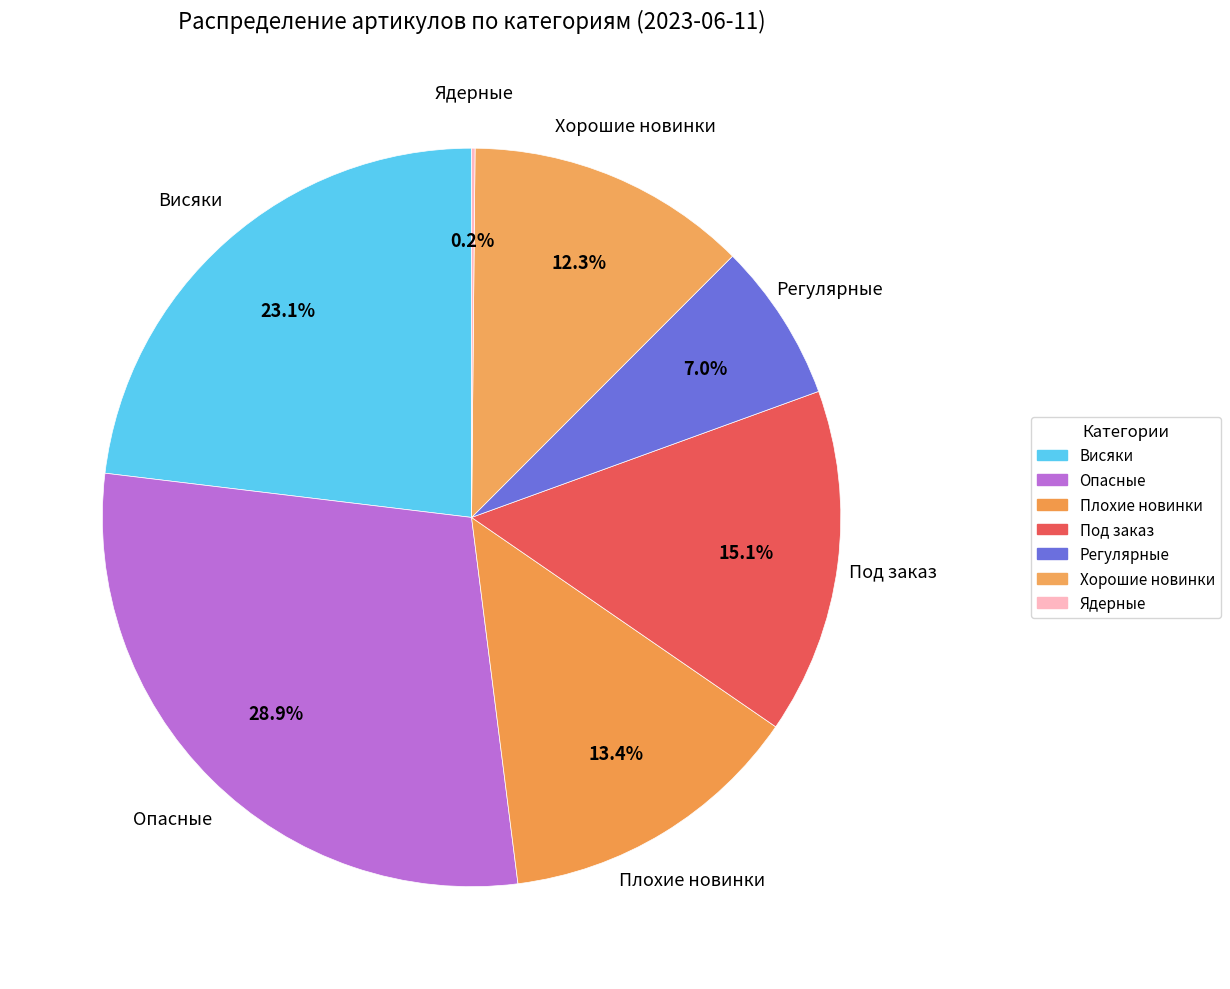

To the nearest percent, what percentage of the pie is Под заказ?

15%